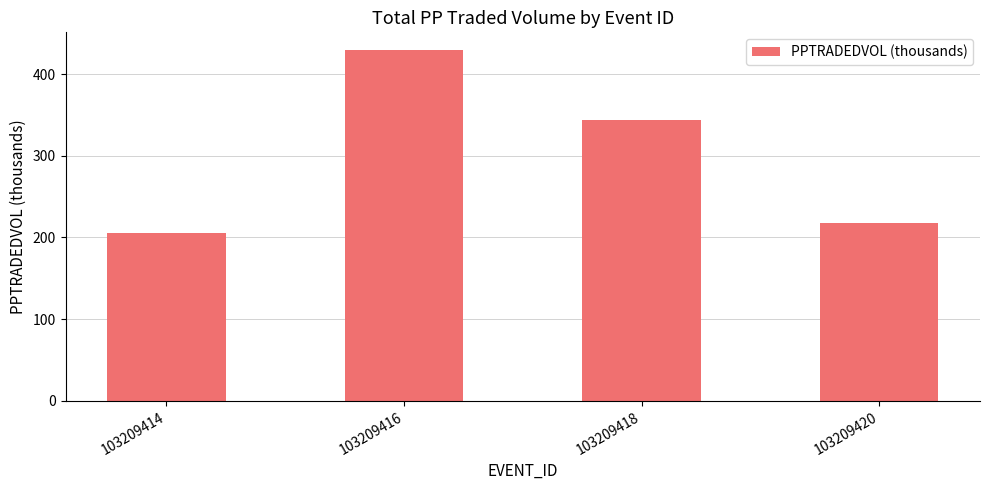

Where is the data nearest to the value 317?

103209418